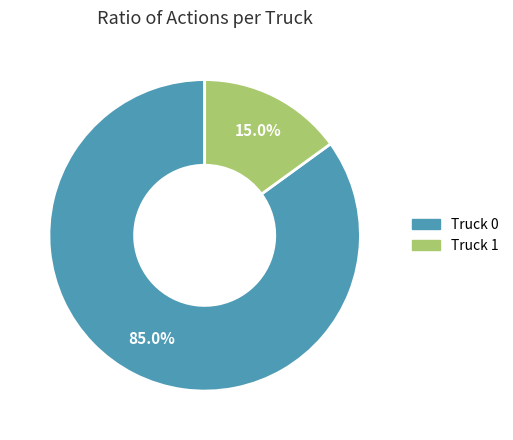

Which category has the smallest portion of the pie?

Truck 1